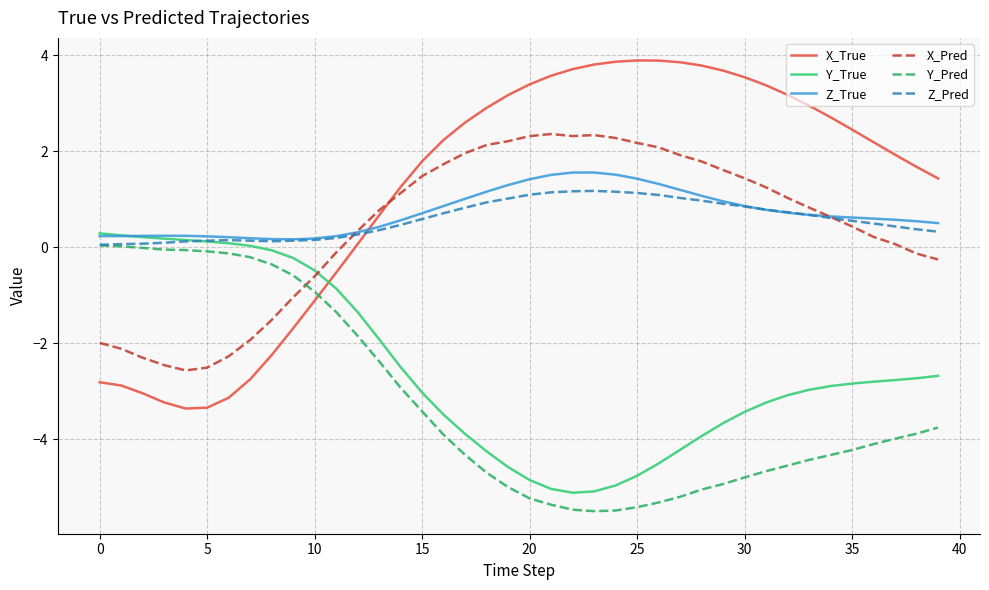

In Z_True, how many points are lower than both neighbors (excluding endpoints)?

1